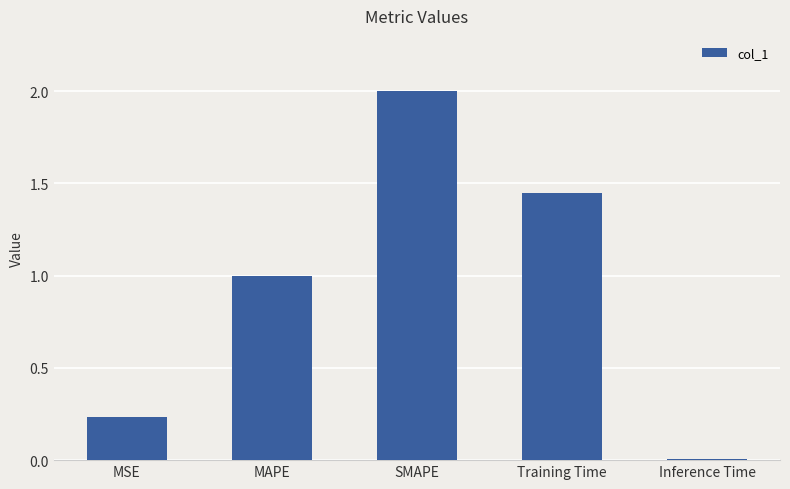

List the labels in order of value, smallest first.

Inference Time, MSE, MAPE, Training Time, SMAPE